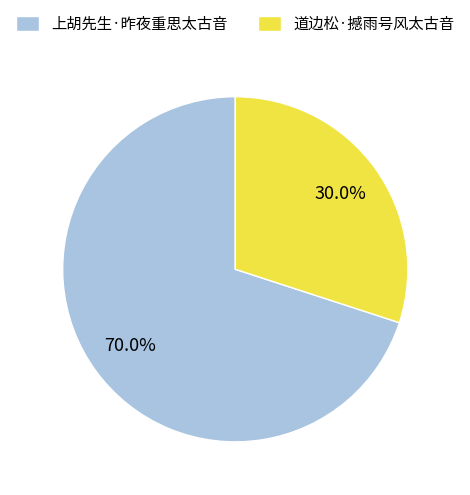

Which slice is the largest?

上胡先生·昨夜重思太古音